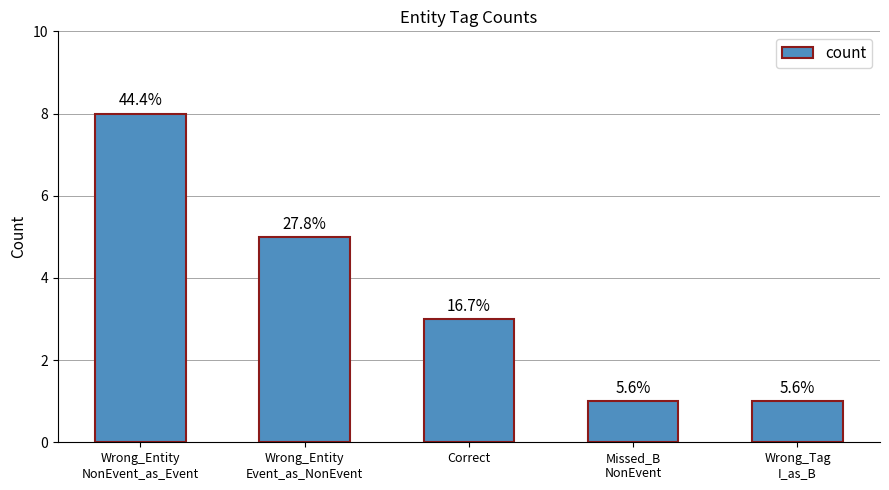

Reading left to right, extract all data points from this chart.

Wrong_Entity
NonEvent_as_Event=8	Wrong_Entity
Event_as_NonEvent=5	Correct=3	Missed_B
NonEvent=1	Wrong_Tag
I_as_B=1